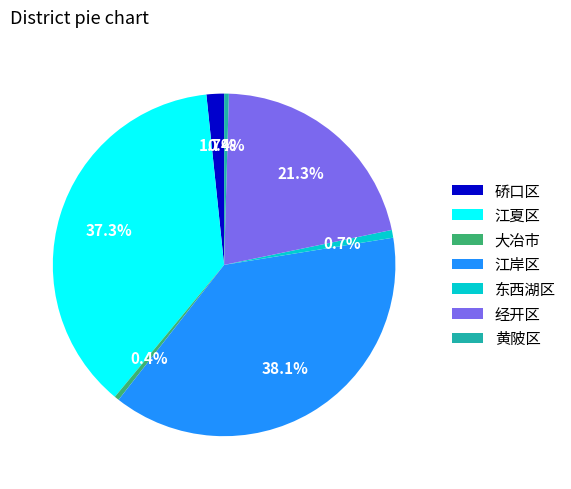

To the nearest percent, what is the difference between the largest and smallest slice percentages?

38%